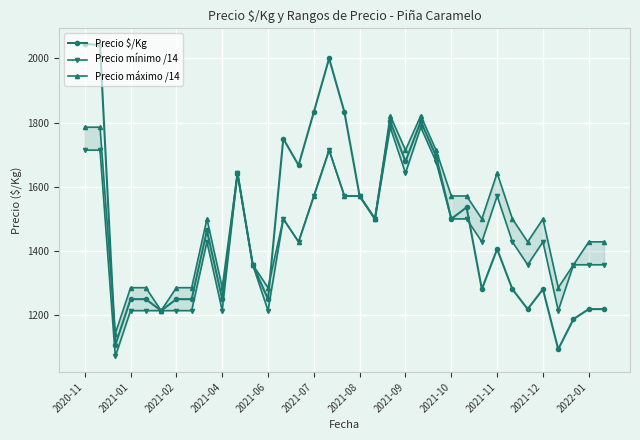

What is the average value of the Precio máximo /14 series?

1493.9